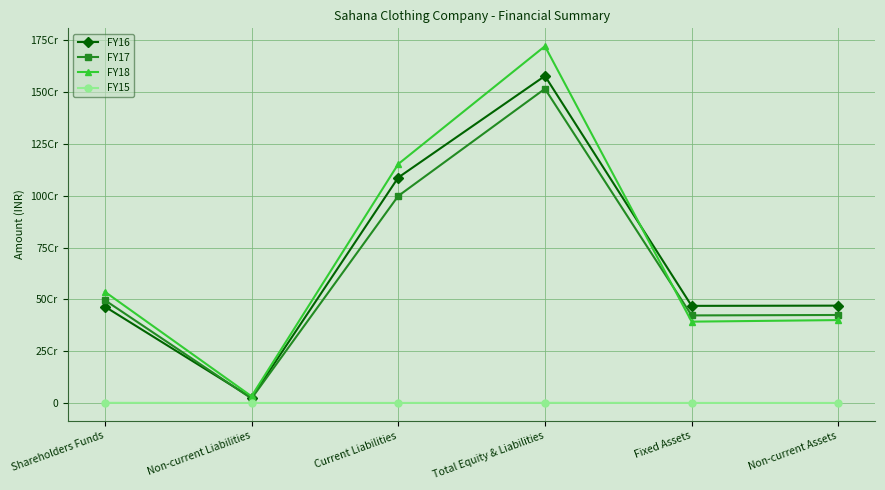

At which category does the chart reach its peak across all series?

Total Equity & Liabilities